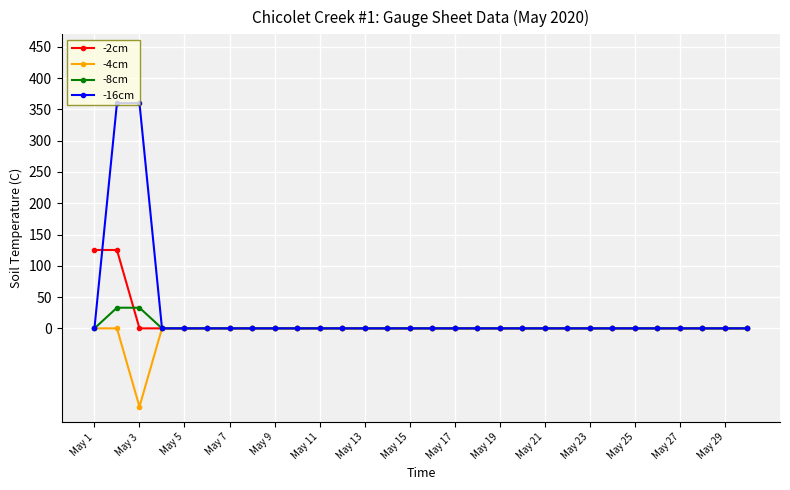

Reading right to left, extract all data points from this chart.

-2cm: 0.0	0.0	0.0	0.0	0.0	0.0	0.0	0.0	0.0	0.0	0.0	0.0	0.0	0.0	0.0	0.0	0.0	0.0	0.0	0.0	0.0	0.0	0.0	0.0	0.0	0.0	0.0	0.0	125.3	125.3
-4cm: 0.0	0.0	0.0	0.0	0.0	0.0	0.0	0.0	0.0	0.0	0.0	0.0	0.0	0.0	0.0	0.0	0.0	0.0	0.0	0.0	0.0	0.0	0.0	0.0	0.0	0.0	0.0	-125.3	0.0	0.0
-8cm: 0.0	0.0	0.0	0.0	0.0	0.0	0.0	0.0	0.0	0.0	0.0	0.0	0.0	0.0	0.0	0.0	0.0	0.0	0.0	0.0	0.0	0.0	0.0	0.0	0.0	0.0	0.0	33.0	33.0	0.0
-16cm: 0.0	0.0	0.0	0.0	0.0	0.0	0.0	0.0	0.0	0.0	0.0	0.0	0.0	0.0	0.0	0.0	0.0	0.0	0.0	0.0	0.0	0.0	0.0	0.0	0.0	0.0	0.0	360.0	360.0	0.0